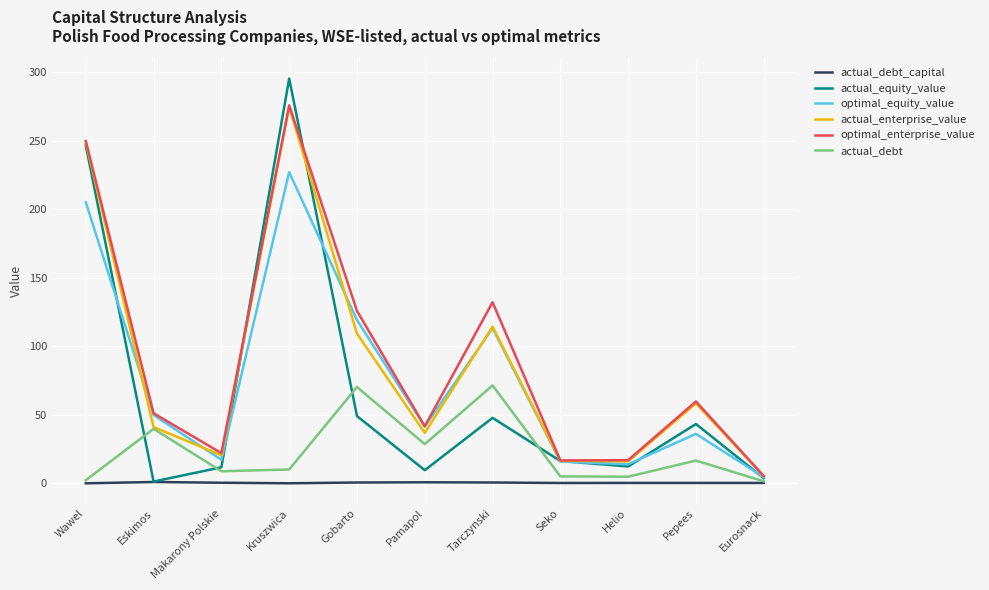

What is the total value across all series at Tarczynski?

479.7